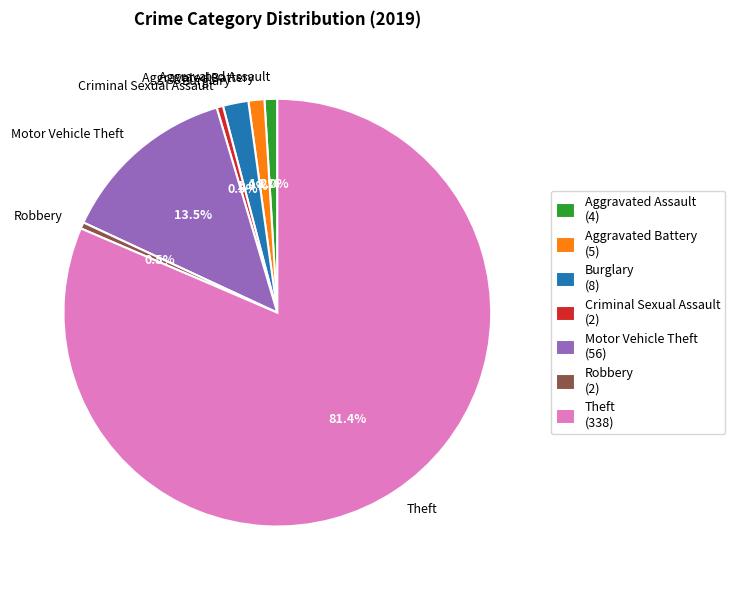

What percentage is the Aggravated Battery slice, to the nearest percent?

1%